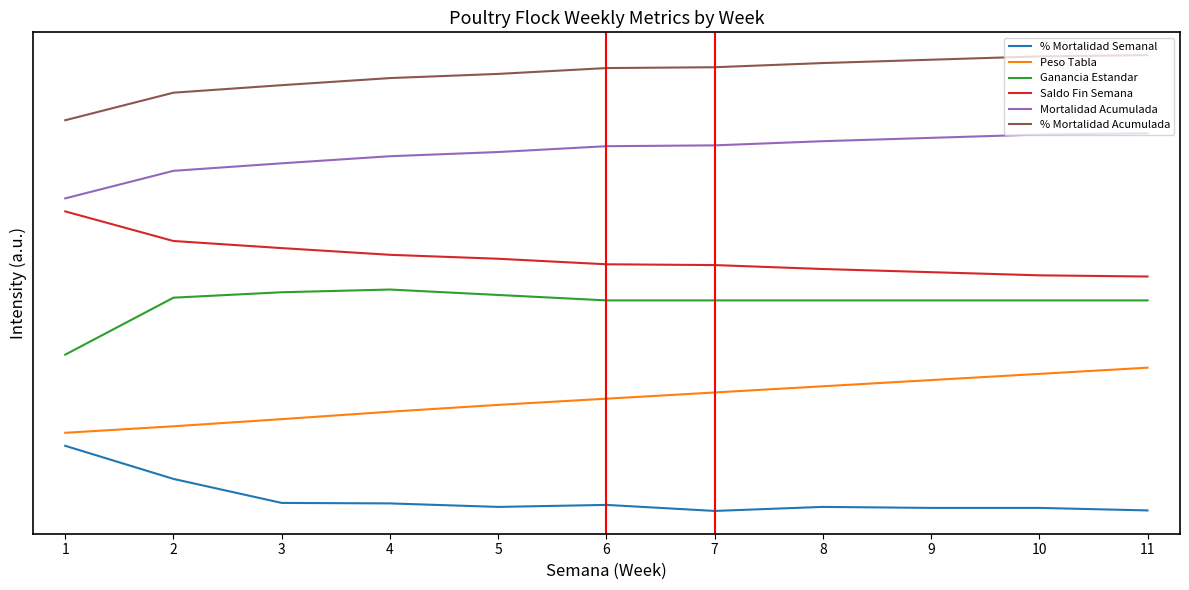

True or false: % Mortalidad Acumulada has more than 0 interior local peaks.

False